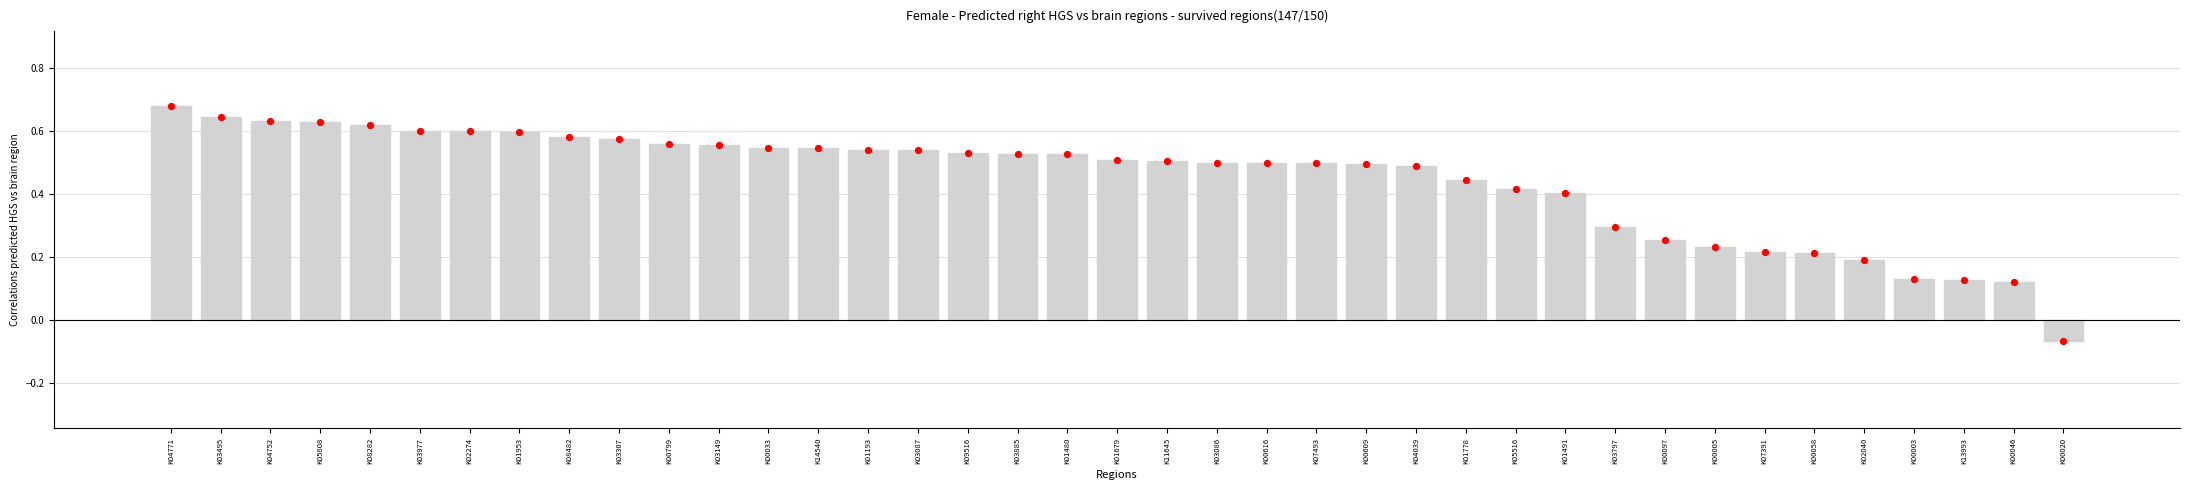

Which series has the largest total across all categories?

GS.NH4